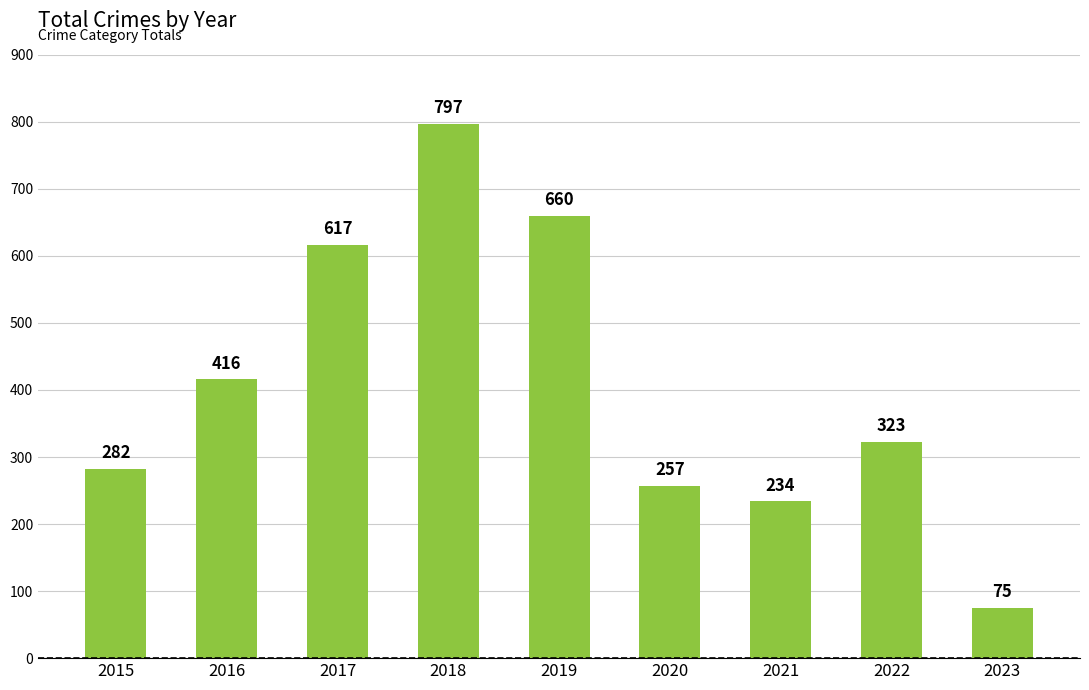

True or false: the data shows 601 at 2016.

False